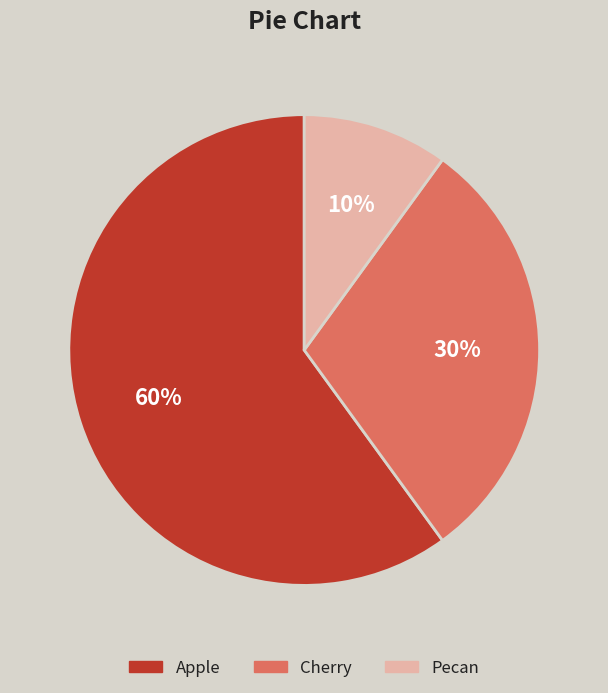

To the nearest percent, what is the difference between the Cherry and Pecan slice percentages?

20%